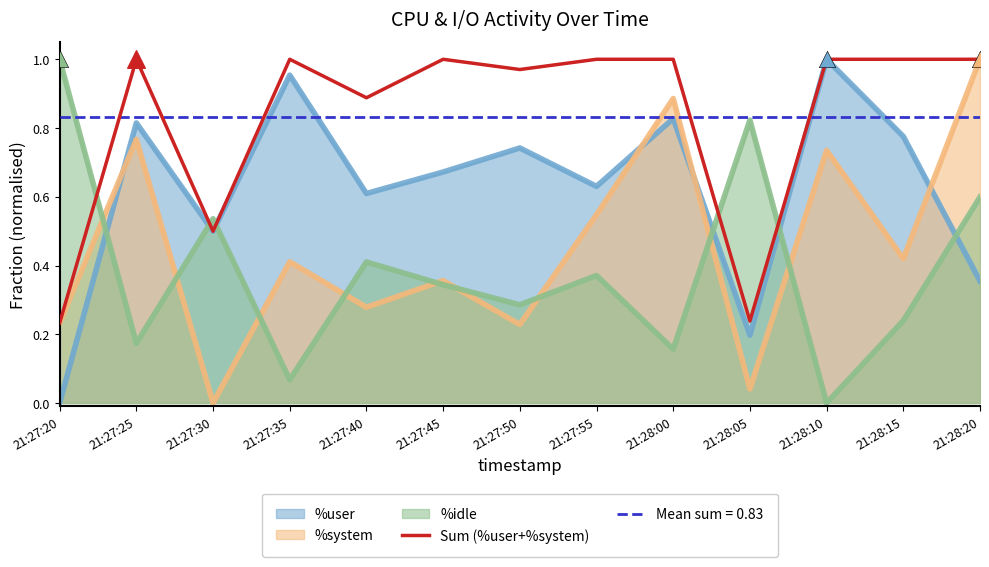

What is the change in value from 21:27:25 to 21:27:30?

-0.5